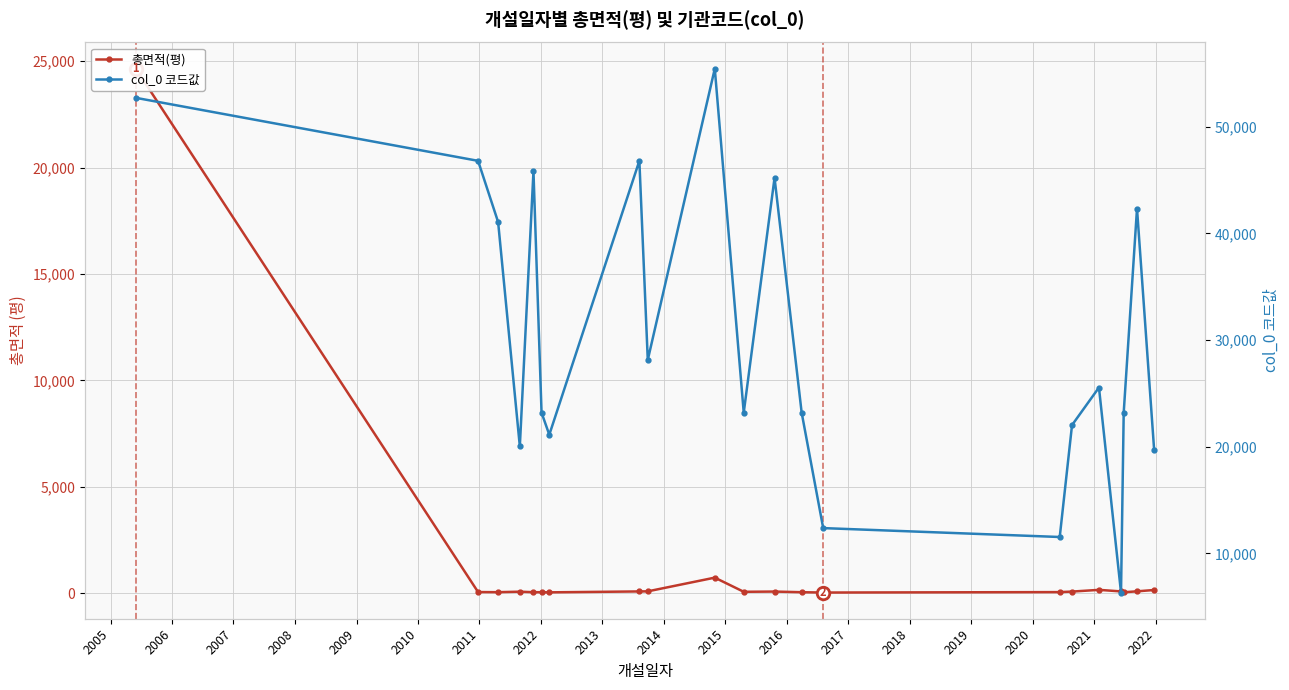

Which series has the widest spread of values?

col_0 코드값